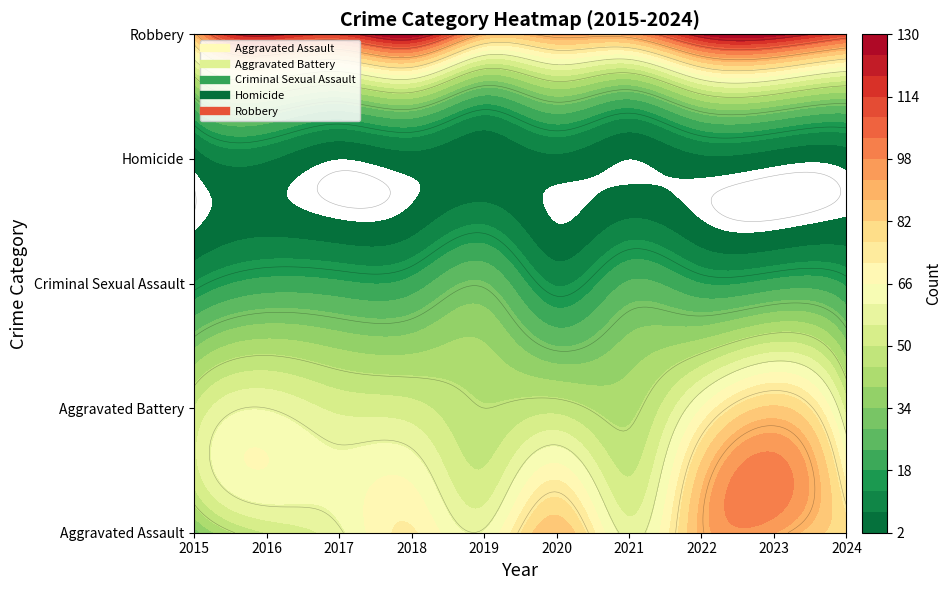

Reading left to right, list all the values displayed in this chart.

Aggravated Assault: 31	50	59	72	61	87	58	89	93	79
Aggravated Battery: 50	60	54	52	45	48	43	66	83	53
Criminal Sexual Assault: 13	20	19	20	29	12	24	18	20	17
Homicide: 4	8	2	5	3	6	2	6	4	4
Robbery: 87	123	115	130	89	94	95	125	128	111